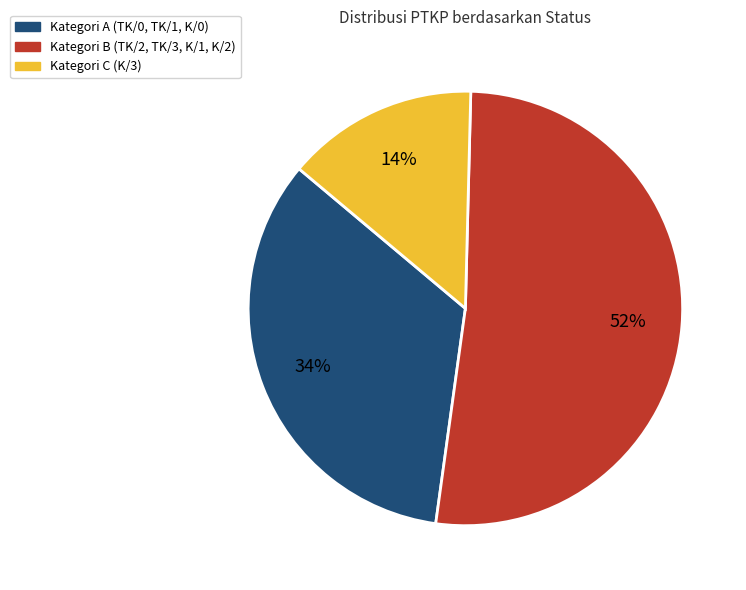

How many segments does this pie chart have?

3